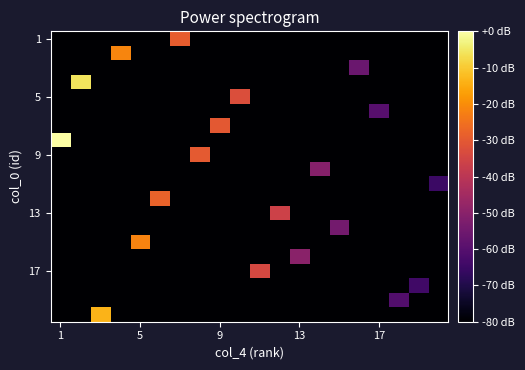

What is the minimum value shown in the chart?

-80.0